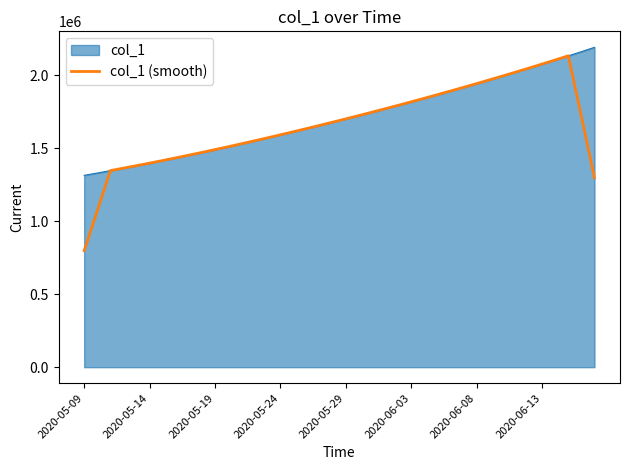

What is the maximum value shown in the chart?

2192572.2